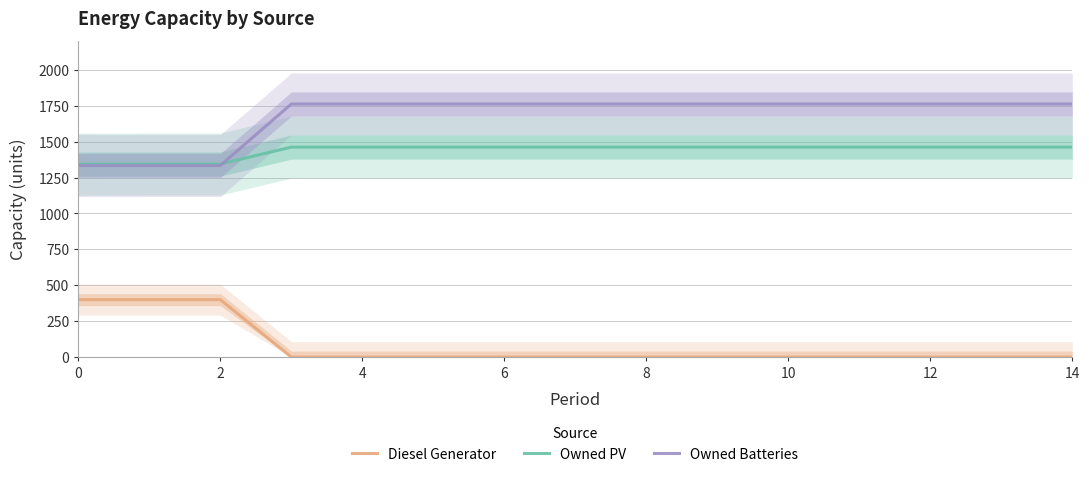

How many lines are shown in the chart?

3